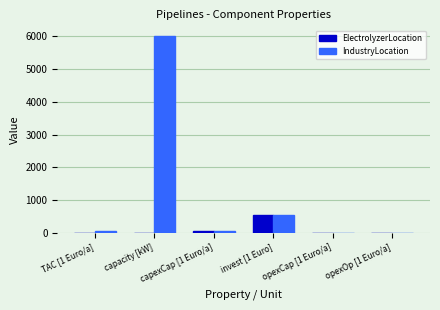

What is the greatest value displayed?

6000.0